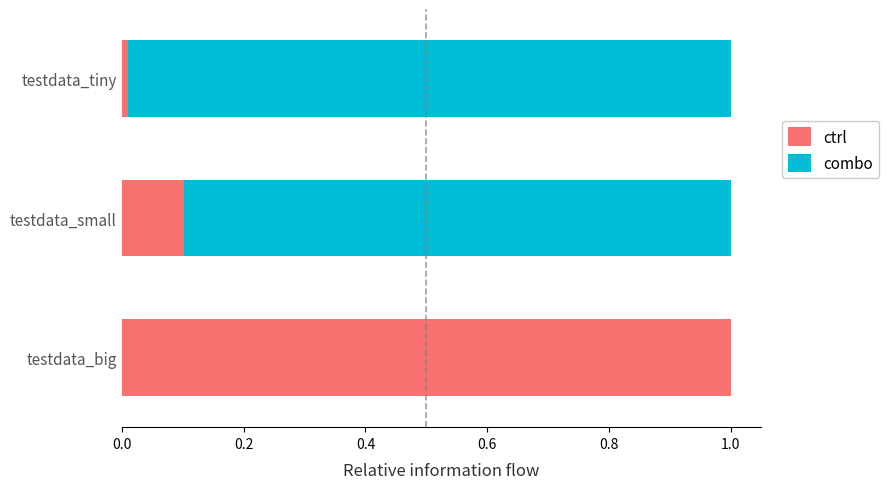

What is the maximum value for ctrl?

1.0